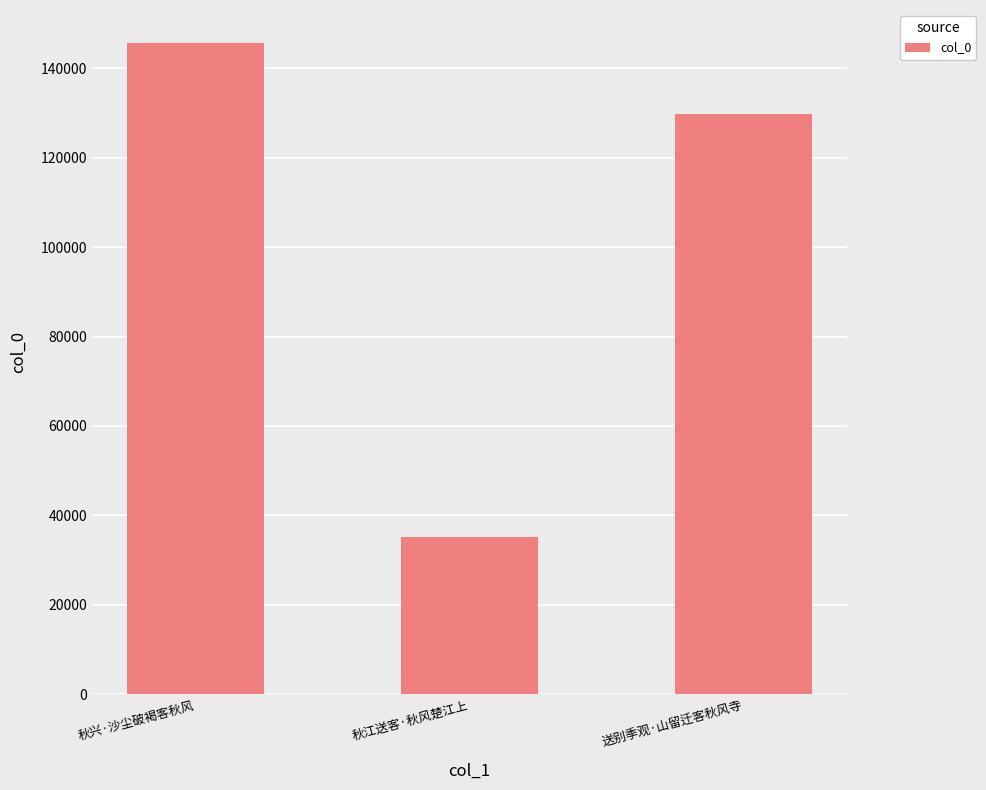

Where is the data nearest to the value 90494?

送别季观·山留迁客秋风寺